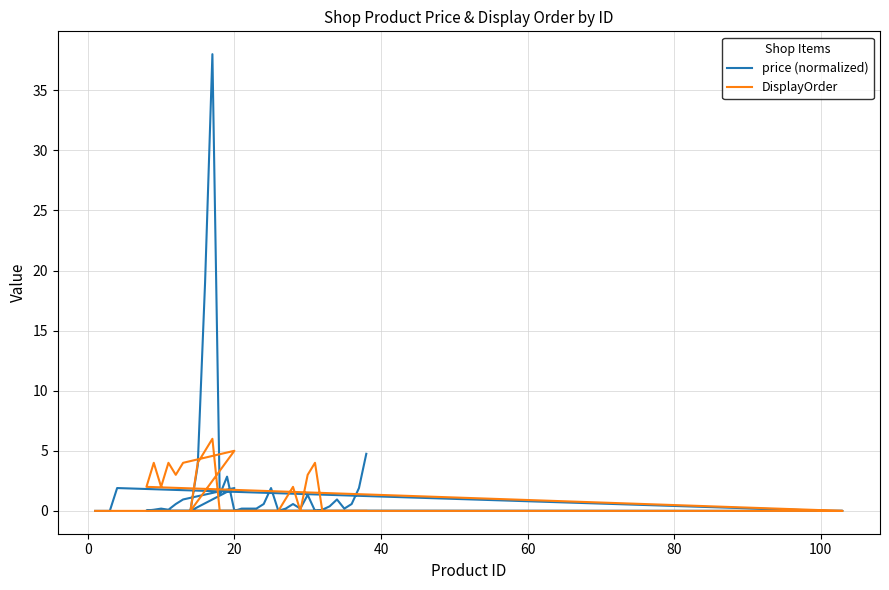

Reading right to left, extract all data points from this chart.

price (normalized): 4.8	1.9	0.6	0.2	1.0	0.4	0.1	0.0	1.3	0.2	0.6	0.2	0.0	1.9	0.6	0.2	0.2	0.2	0.0	2.9	1.3	38.0	19.0	3.8	0.0	1.9	1.0	0.6	0.1	0.2	0.1	0.0	0.0	0.0	0.0	1.9	0.0	0.0	0.0
DisplayOrder: 0.0	0.0	0.0	0.0	0.0	0.0	0.0	4.0	3.0	0.0	2.0	1.0	0.0	0.0	0.0	0.0	0.0	0.0	0.0	0.0	0.0	6.0	5.0	4.0	0.0	5.0	4.0	3.0	4.0	2.0	4.0	2.0	0.0	0.0	0.0	0.0	0.0	0.0	0.0